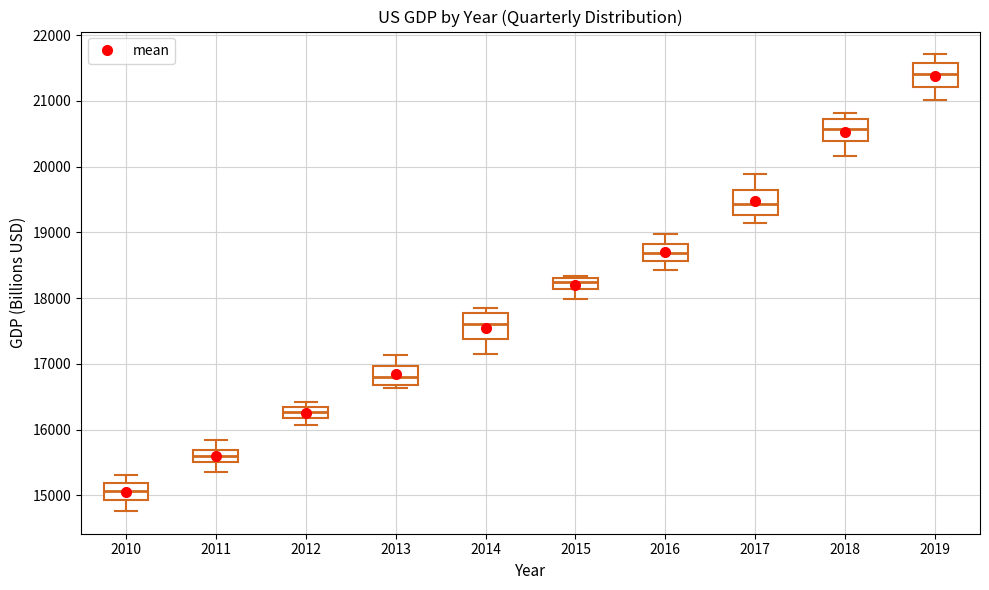

Which box has the lowest median line?

2010